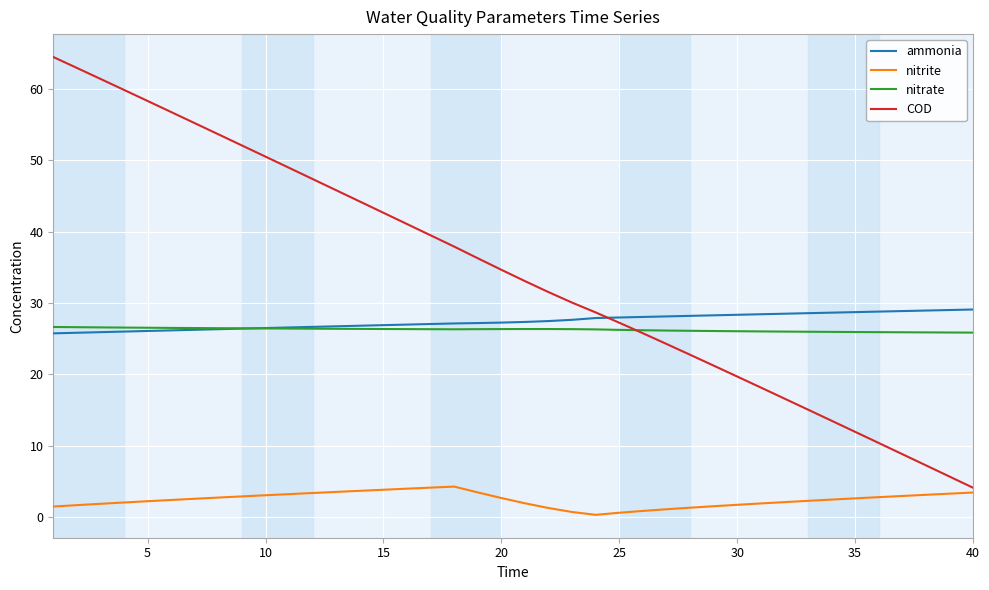

Which series has the largest total across all categories?

COD